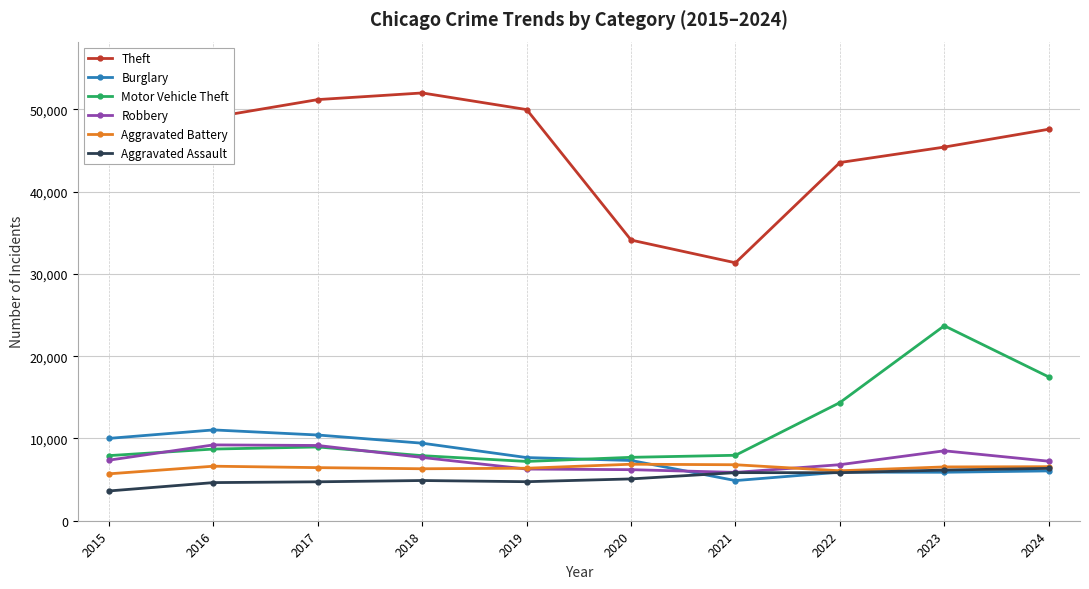

Where do Motor Vehicle Theft and Robbery first cross each other?

2015 and 2016